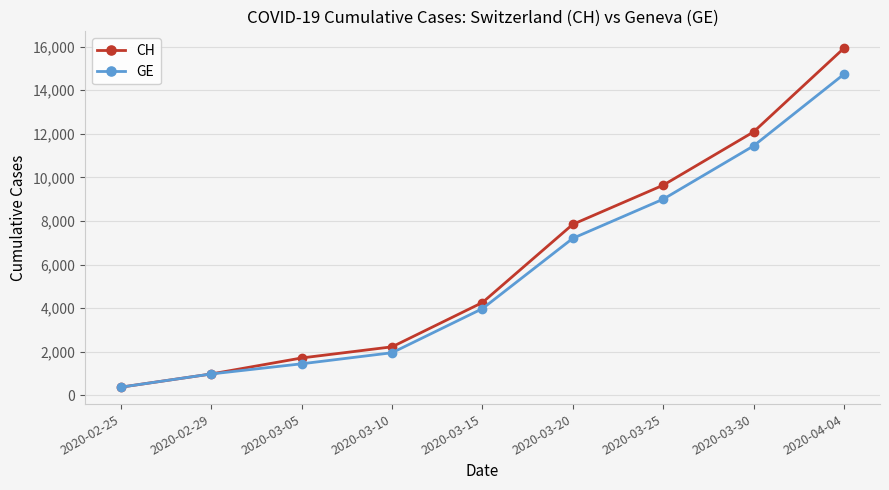

At which label is GE closest to 7554?

2020-03-20